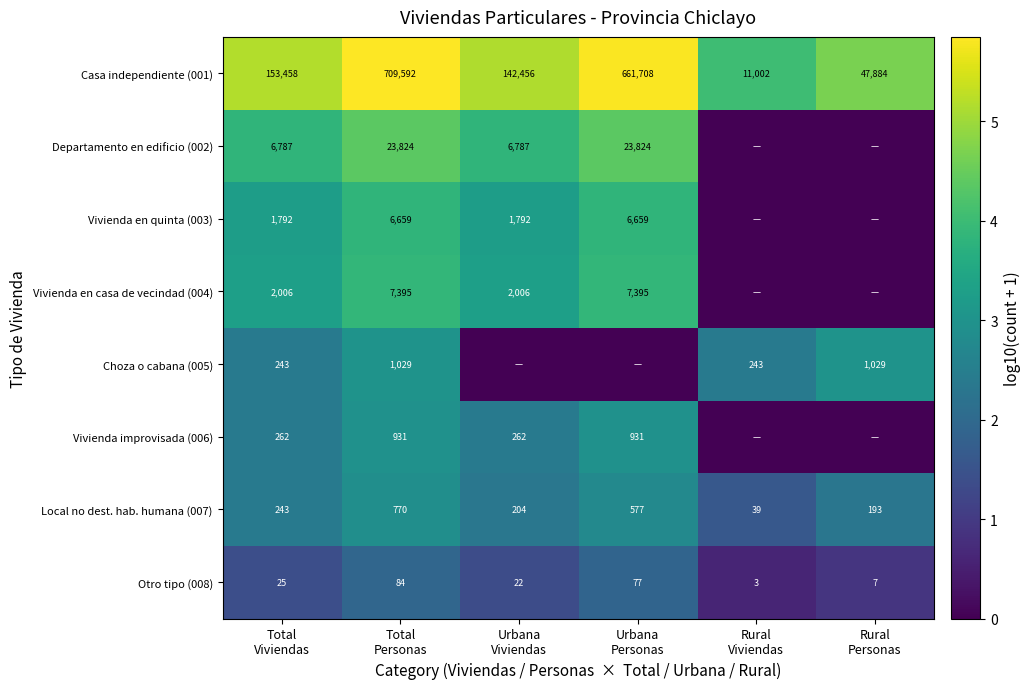

What is the difference between the second highest and minimum values in the Local no dest. hab. humana (007) series?

538